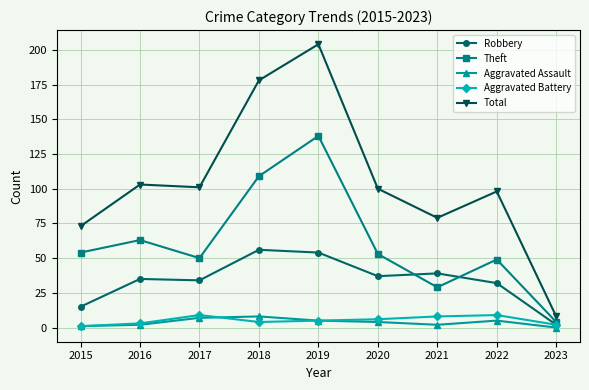

True or false: Robbery and Total cross at least once.

False